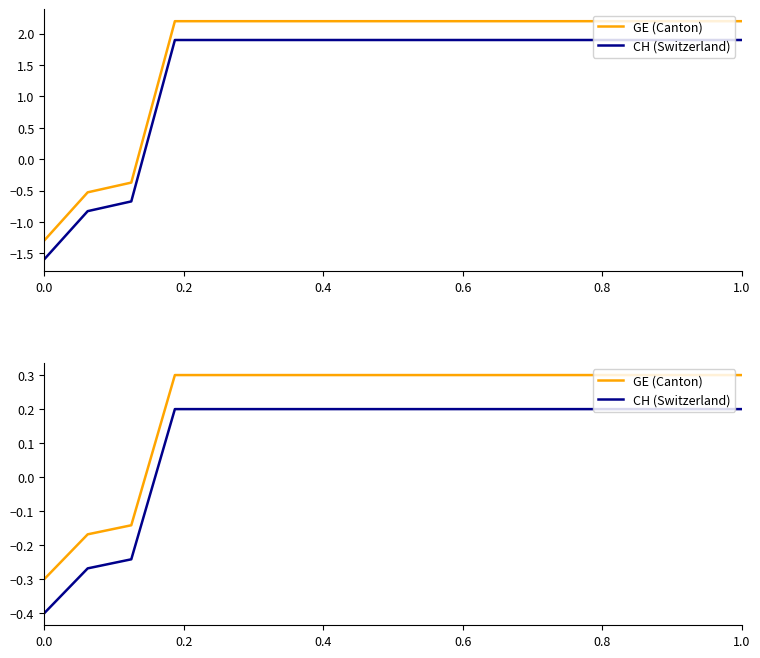

How many CH (Switzerland) values are between 0 and 1?

14